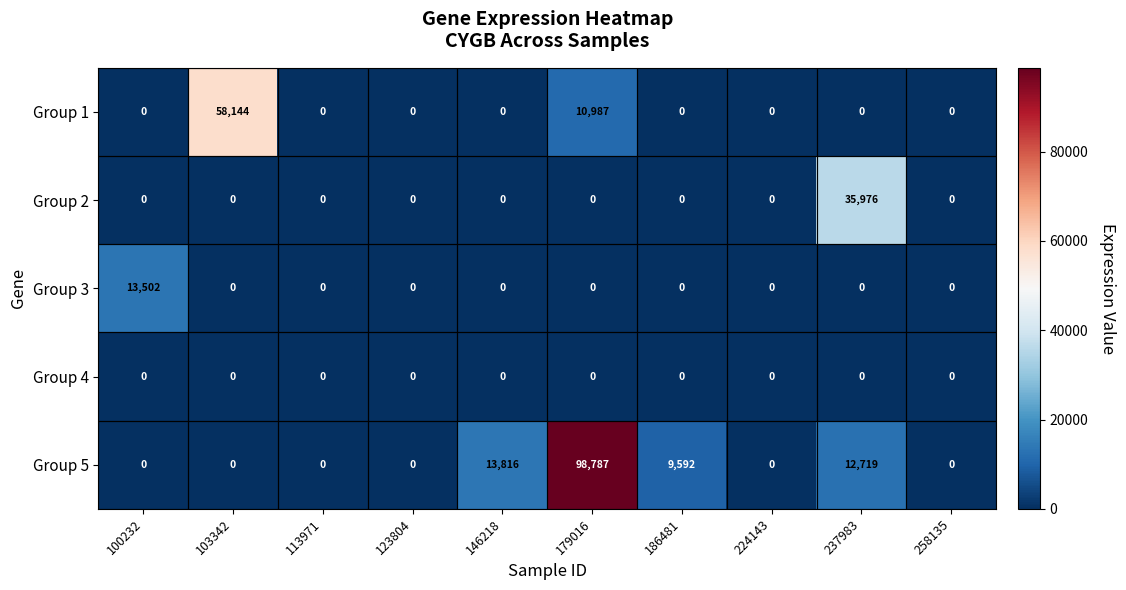

At which category does the chart reach its peak across all series?

179016